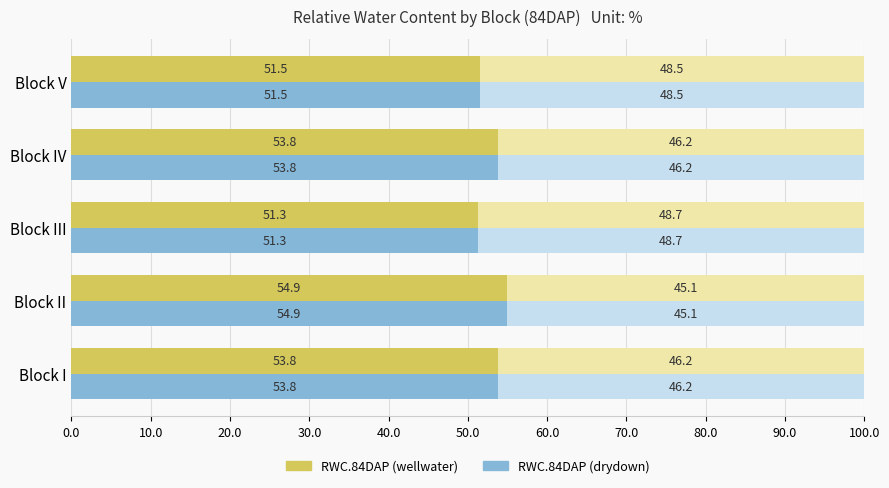

Is it true that RWC.84DAP (wellwater) equals 15.7 at Block IV?

False